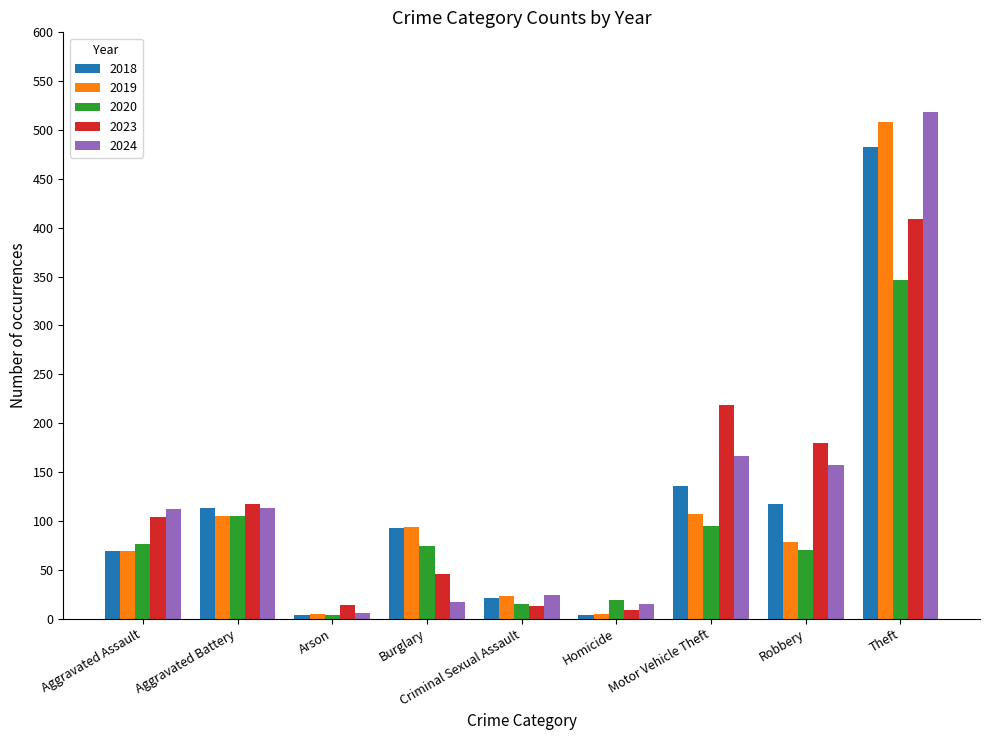

What position from the left is Aggravated Assault?

1